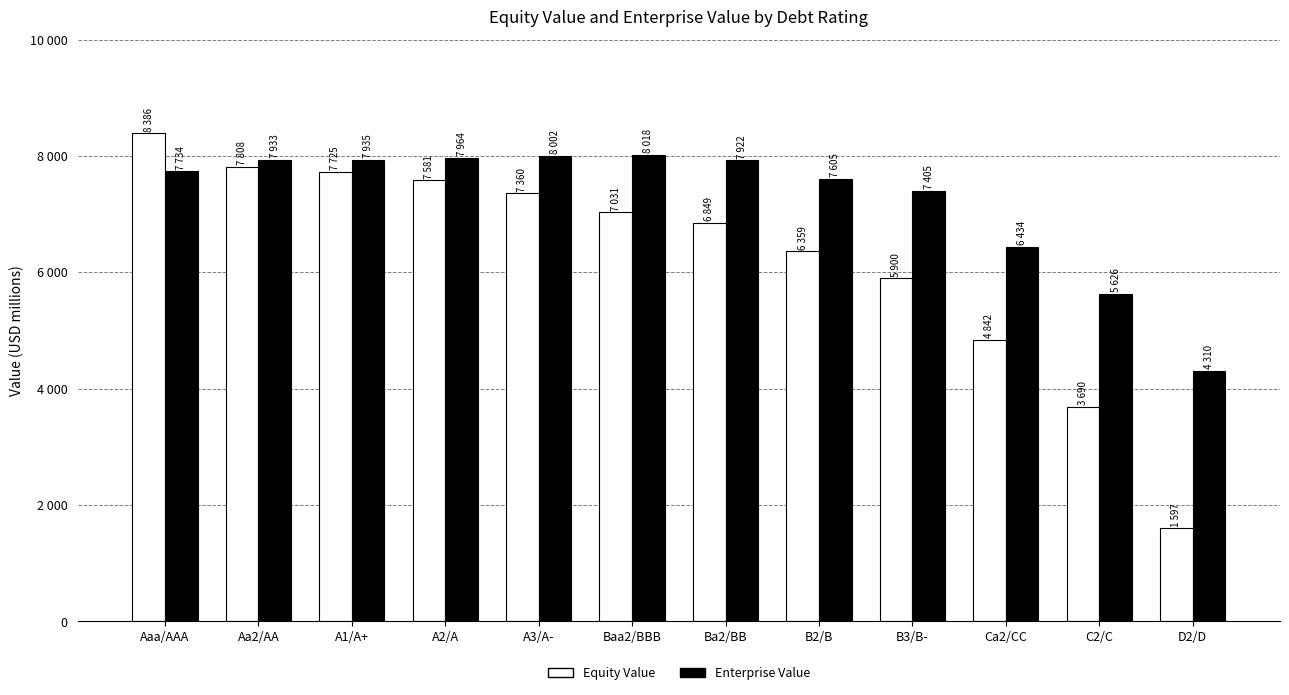

What are all the series names shown in the legend?

Equity Value, Enterprise Value